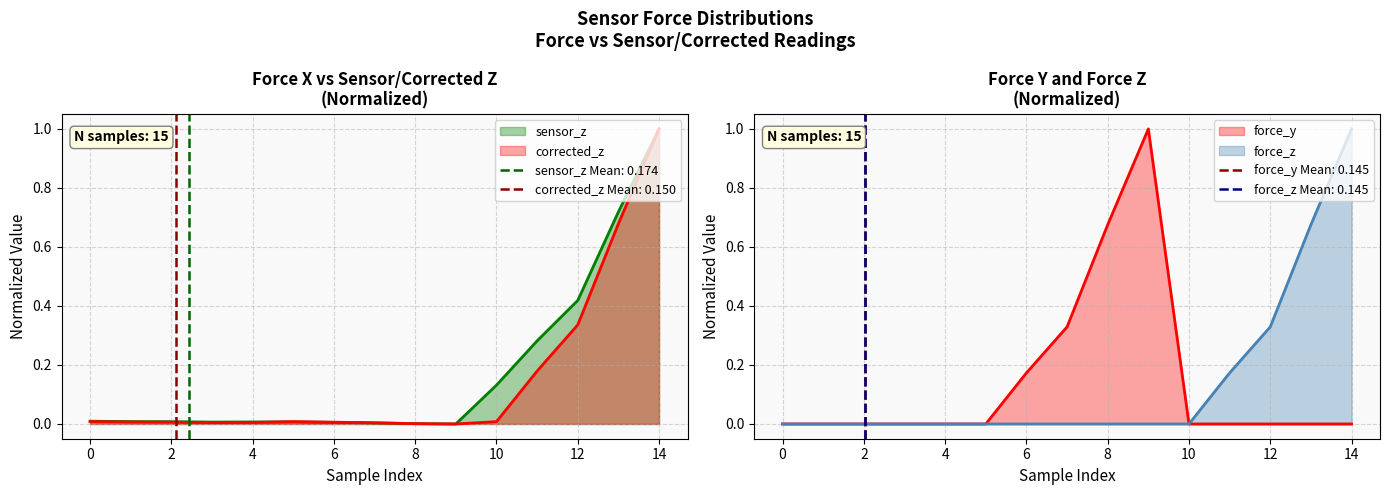

Rank the series at 0 from highest to lowest value.

sensor_z, corrected_z, force_y, force_z